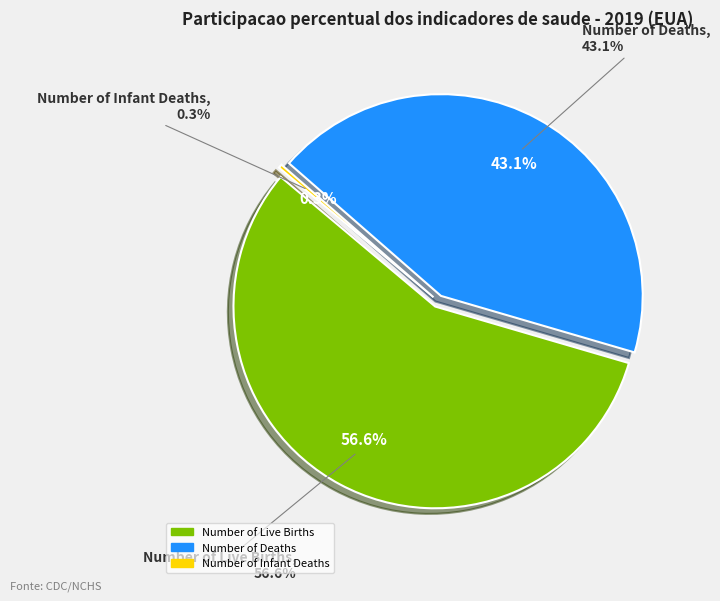

Does any single category account for the majority?

No